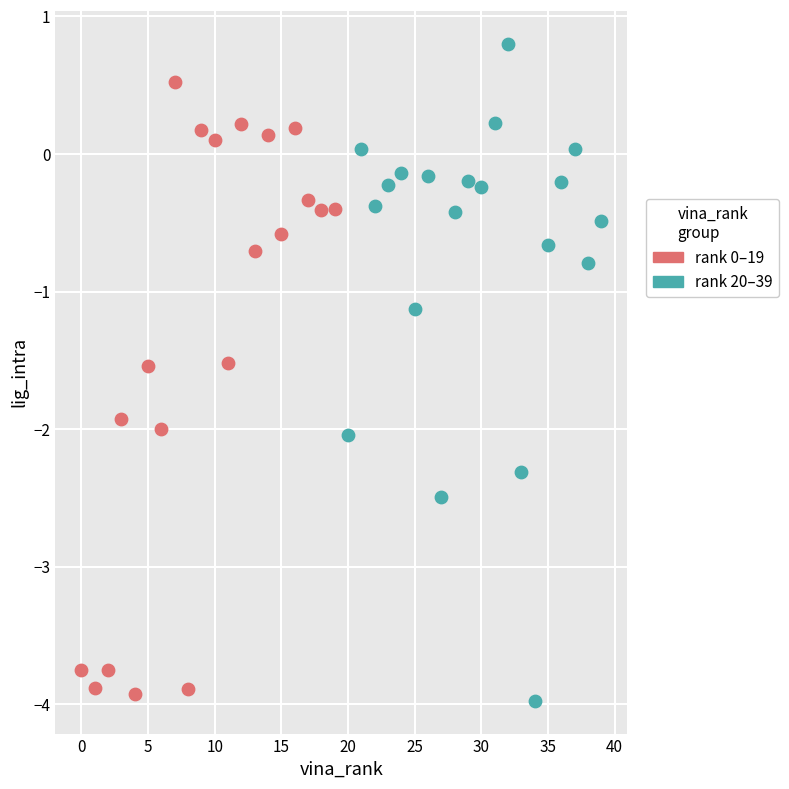

Which series reaches the minimum Y coordinate?

rank 20–39